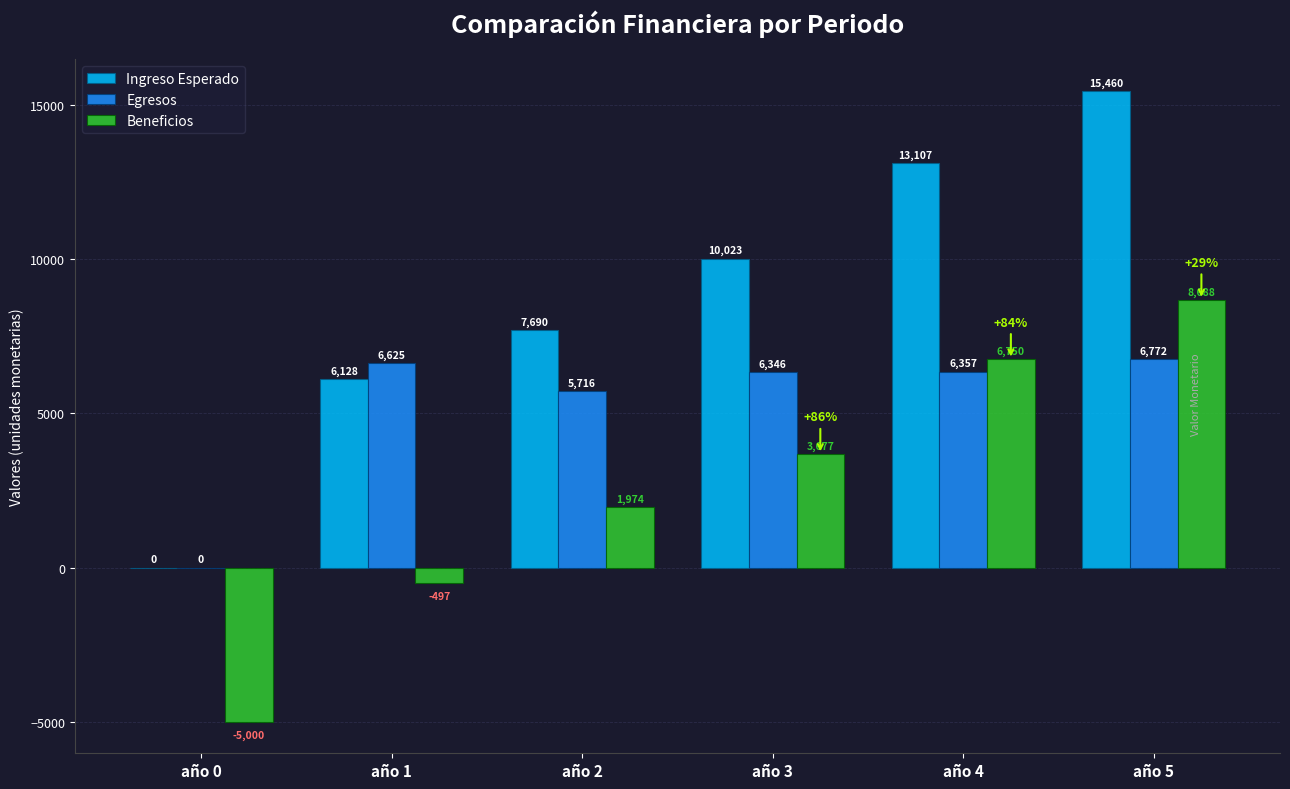

Is the value of Egresos at año 1 greater than the value of Ingreso Esperado at año 5?

No